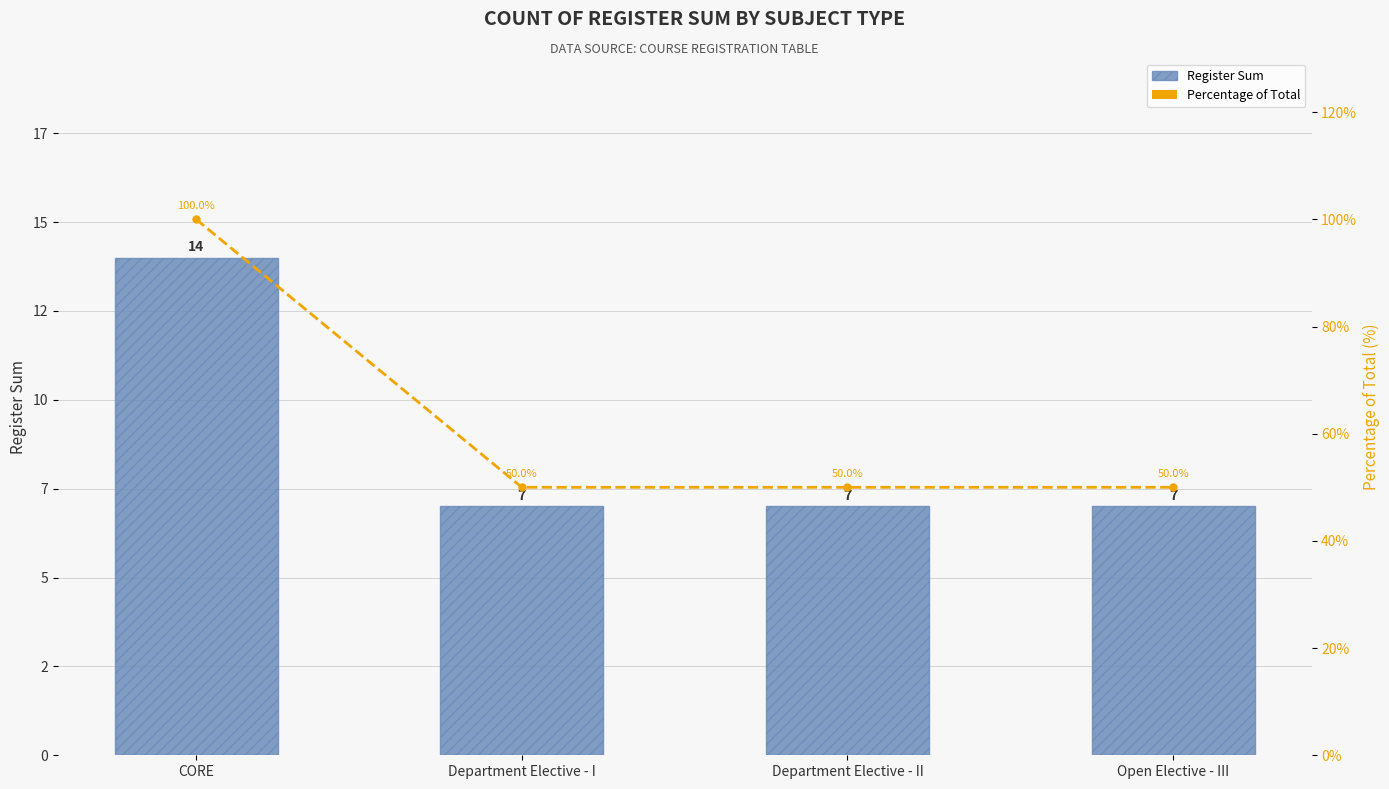

How many groups of bars are there?

4